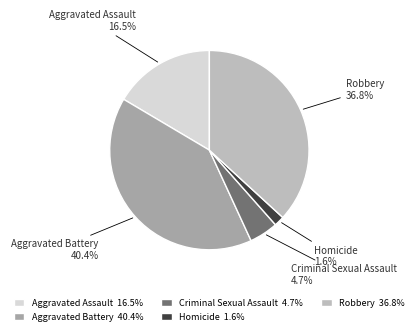

Which slice is the smallest?

Homicide